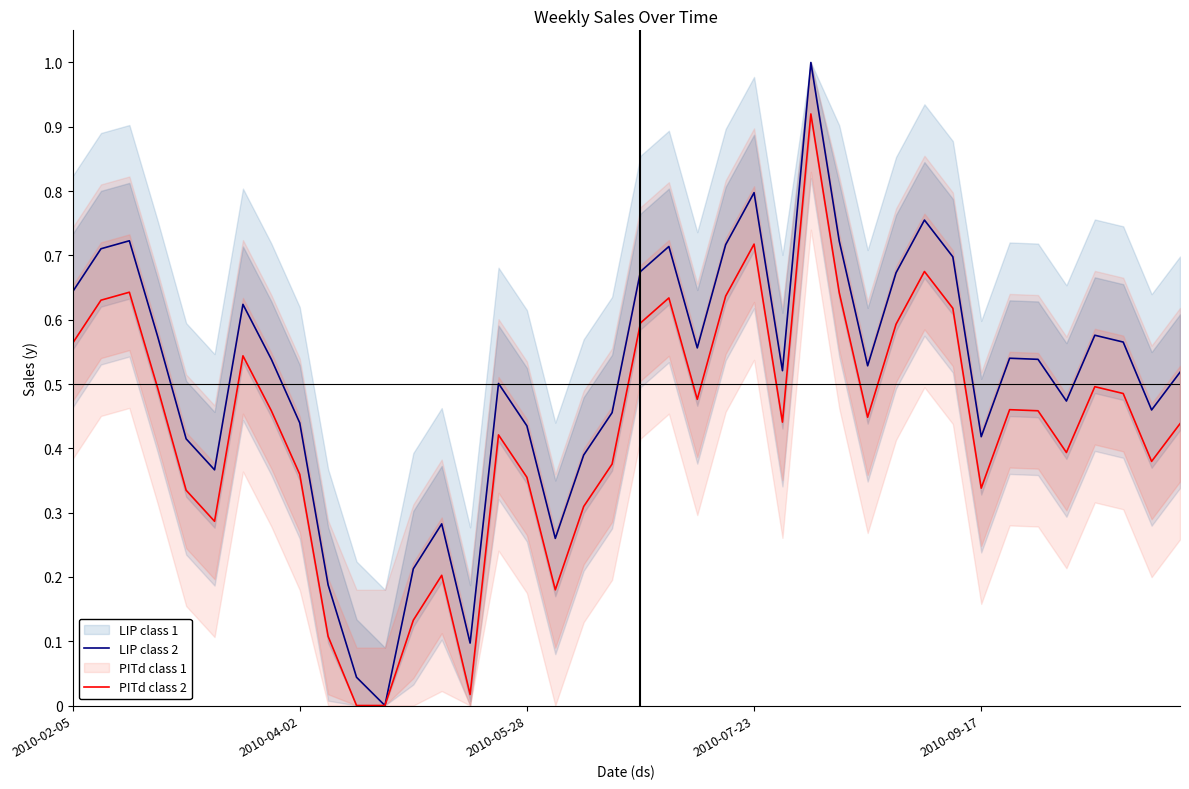

Which series has the largest range (max minus min)?

LIP class 2